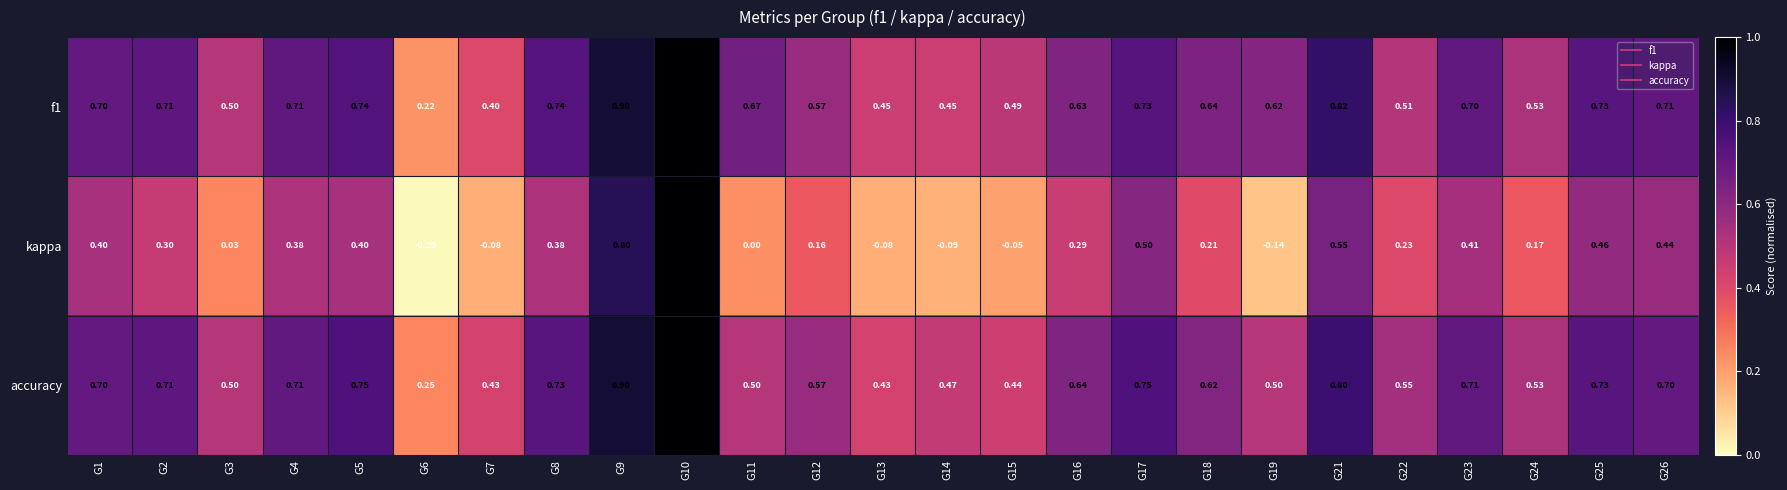

Which series has the widest spread of values?

kappa